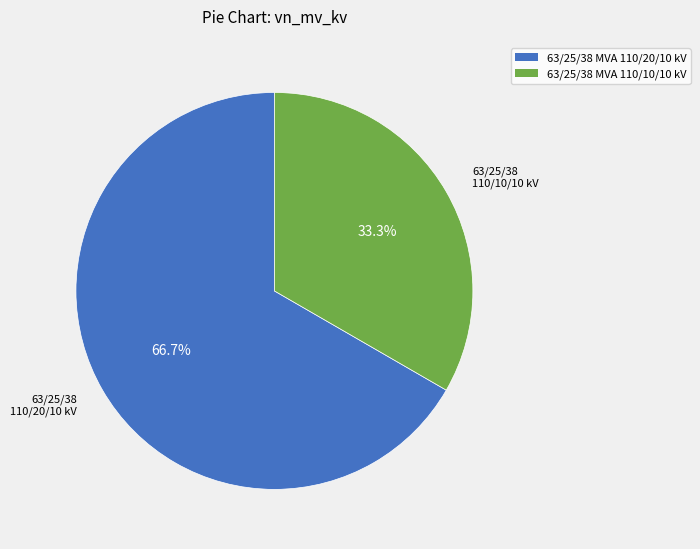

Which slice is the largest?

63/25/38 MVA 110/20/10 kV